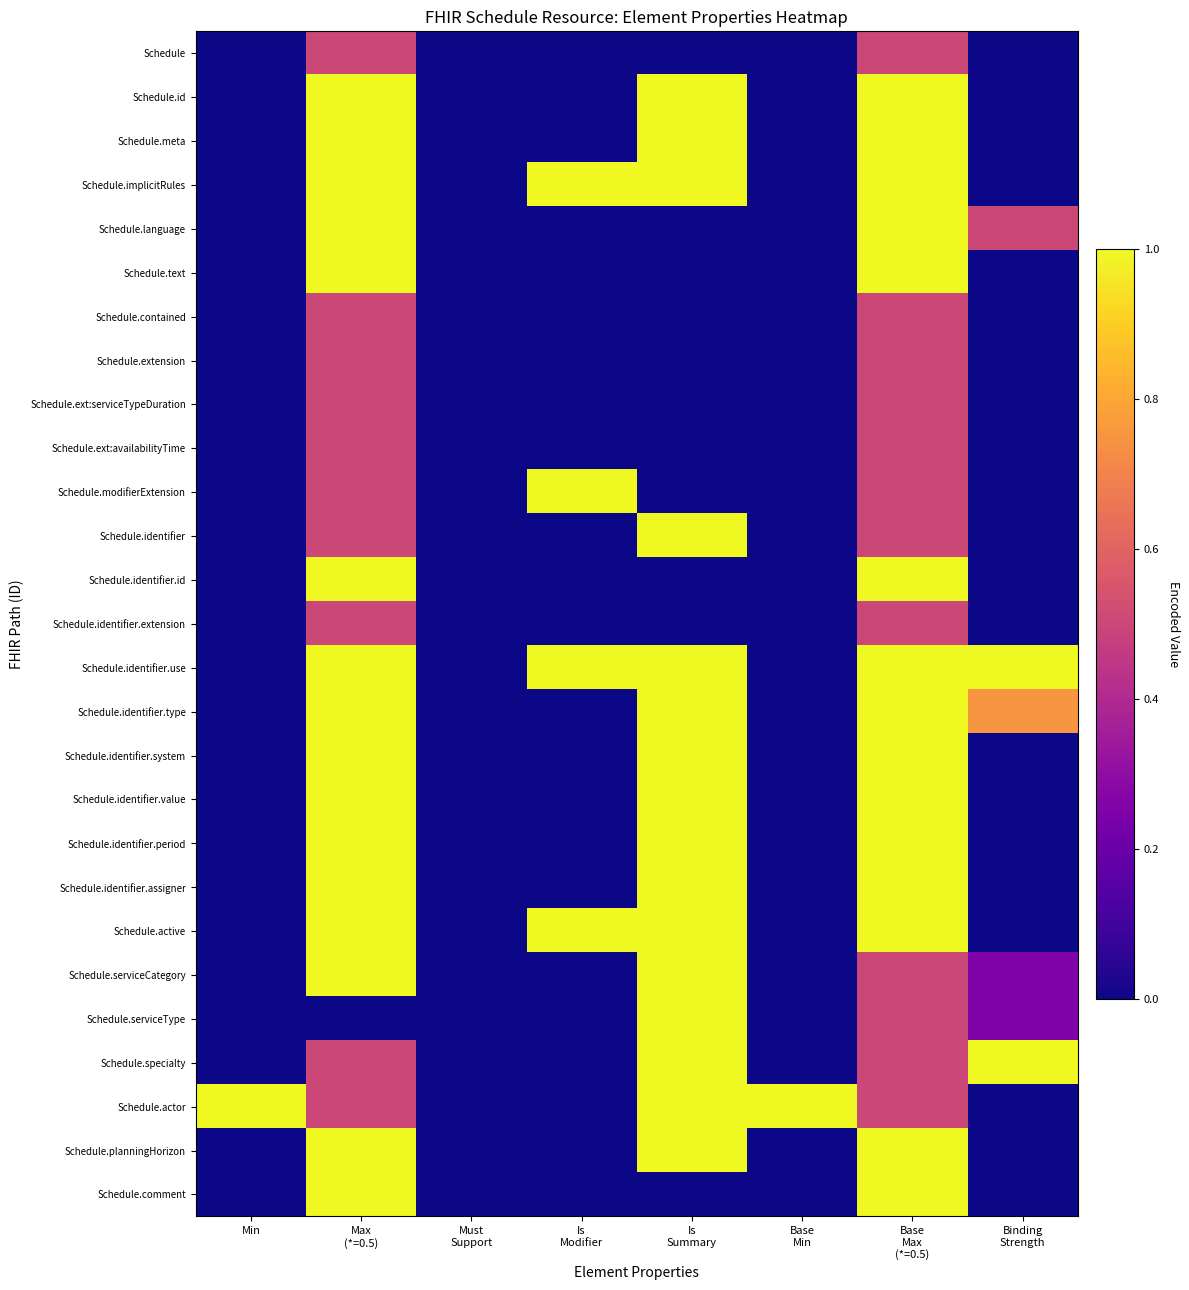

Which series has the largest total across all categories?

Schedule.identifier.use